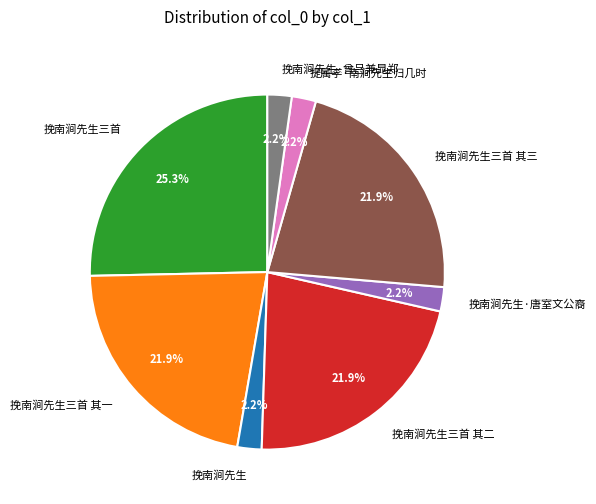

To the nearest percent, what is the difference between the largest and smallest slice percentages?

23%